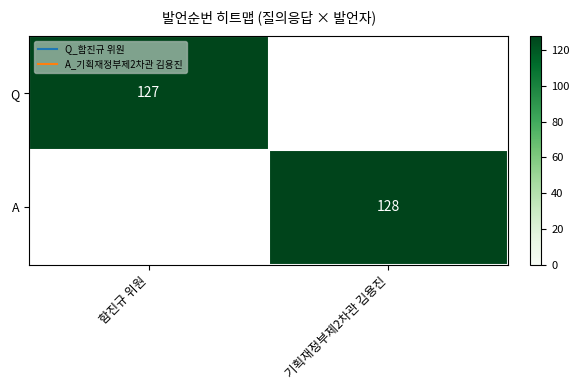

Rank the categories by A value from lowest to highest.

함진규 위원, 기획재정부제2차관 김용진